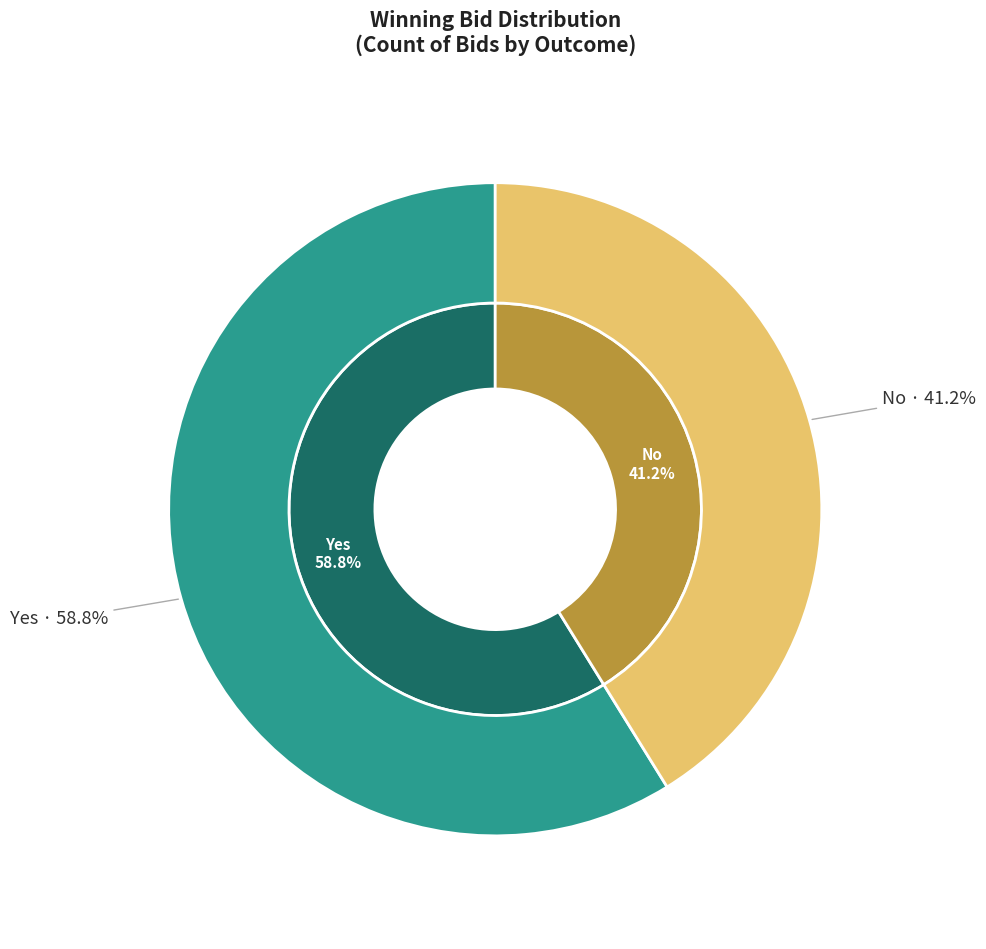

To the nearest percent, what portion does Yes represent?

59%